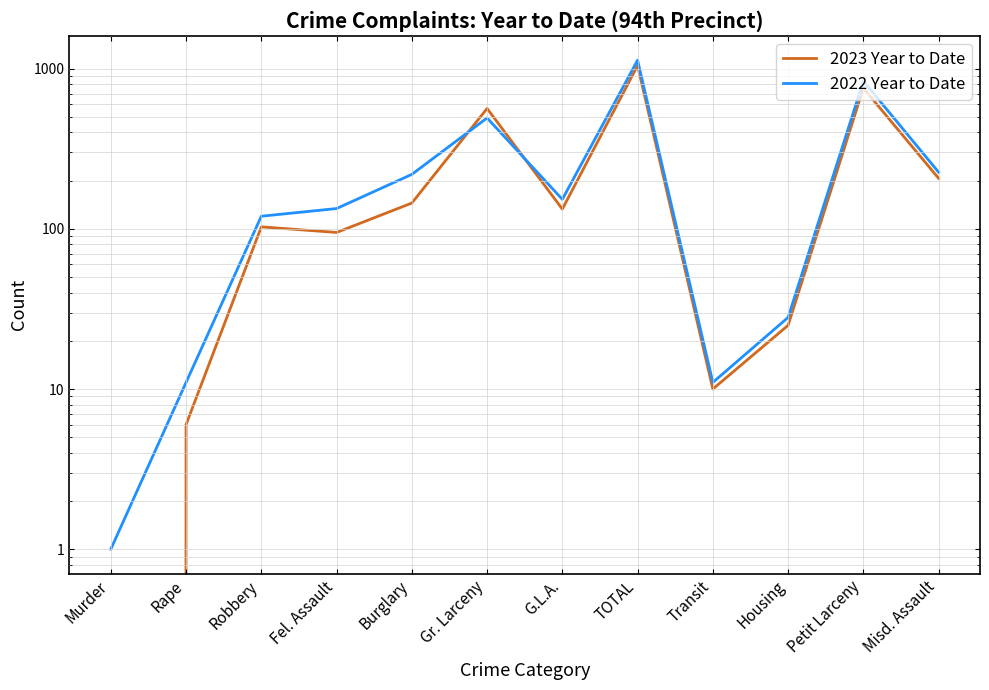

At how many categories does at least one series exceed 770?

2